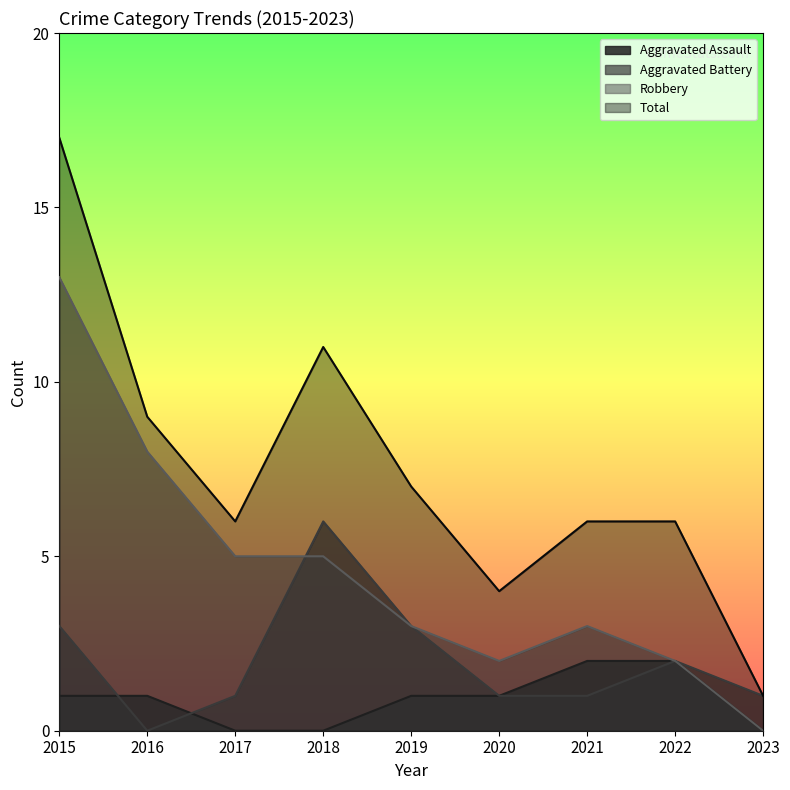

What is the value of the Aggravated Assault point at the 6th from the left?

1